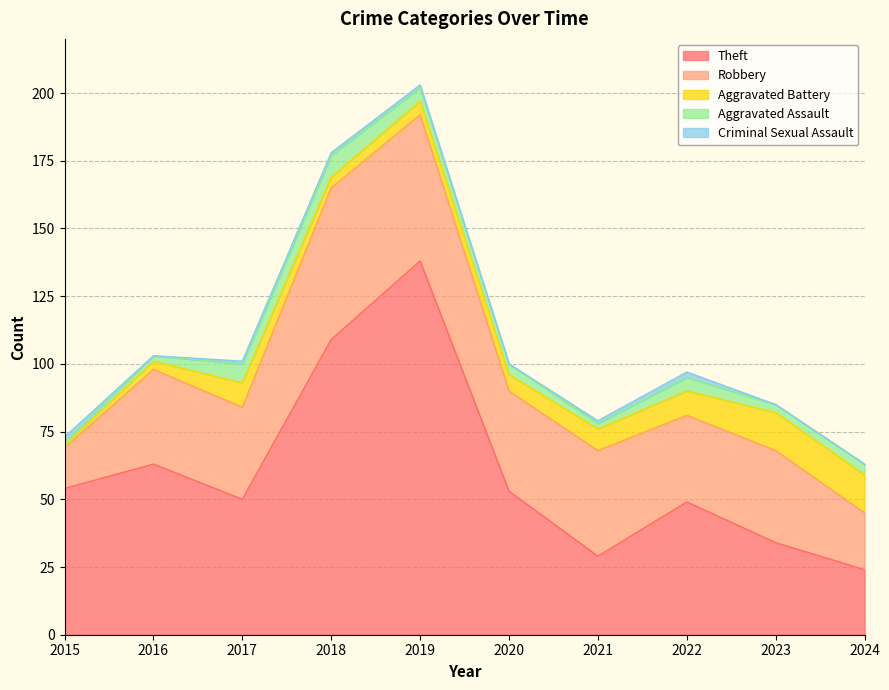

How many values in the Theft series exceed 53?

4